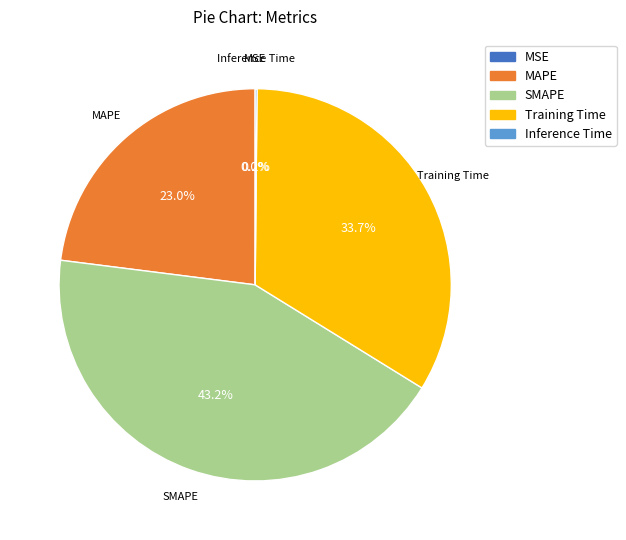

Which slice is the largest?

SMAPE